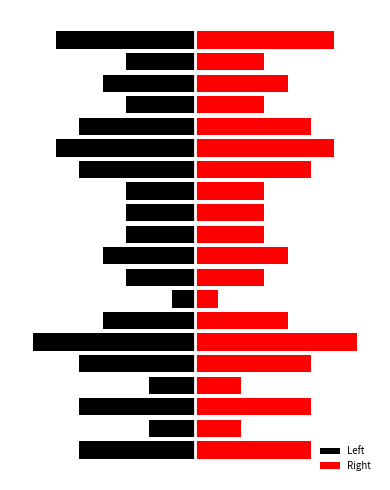

At which label is Left closest to -4?

6